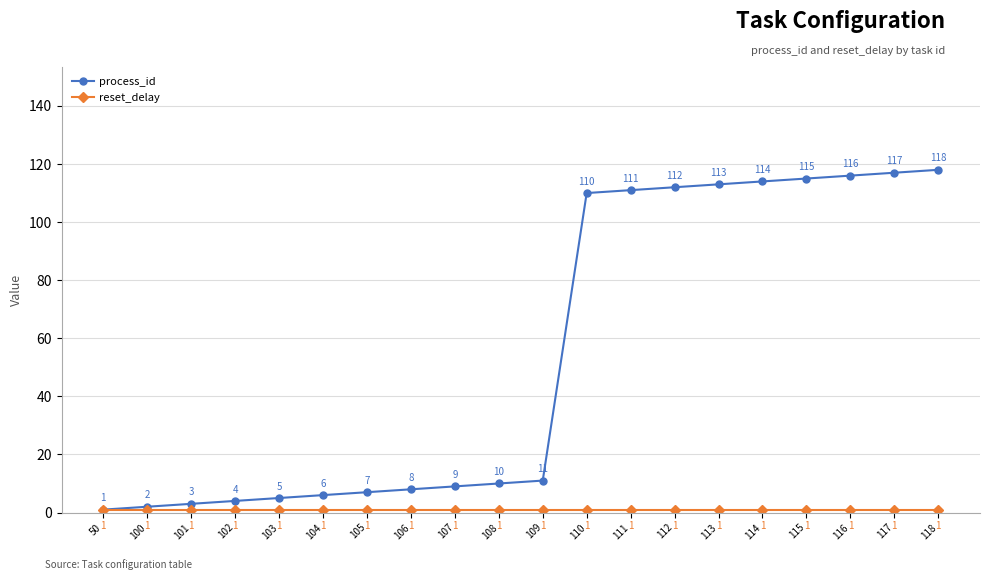

At how many categories does at least one series exceed 33?

9